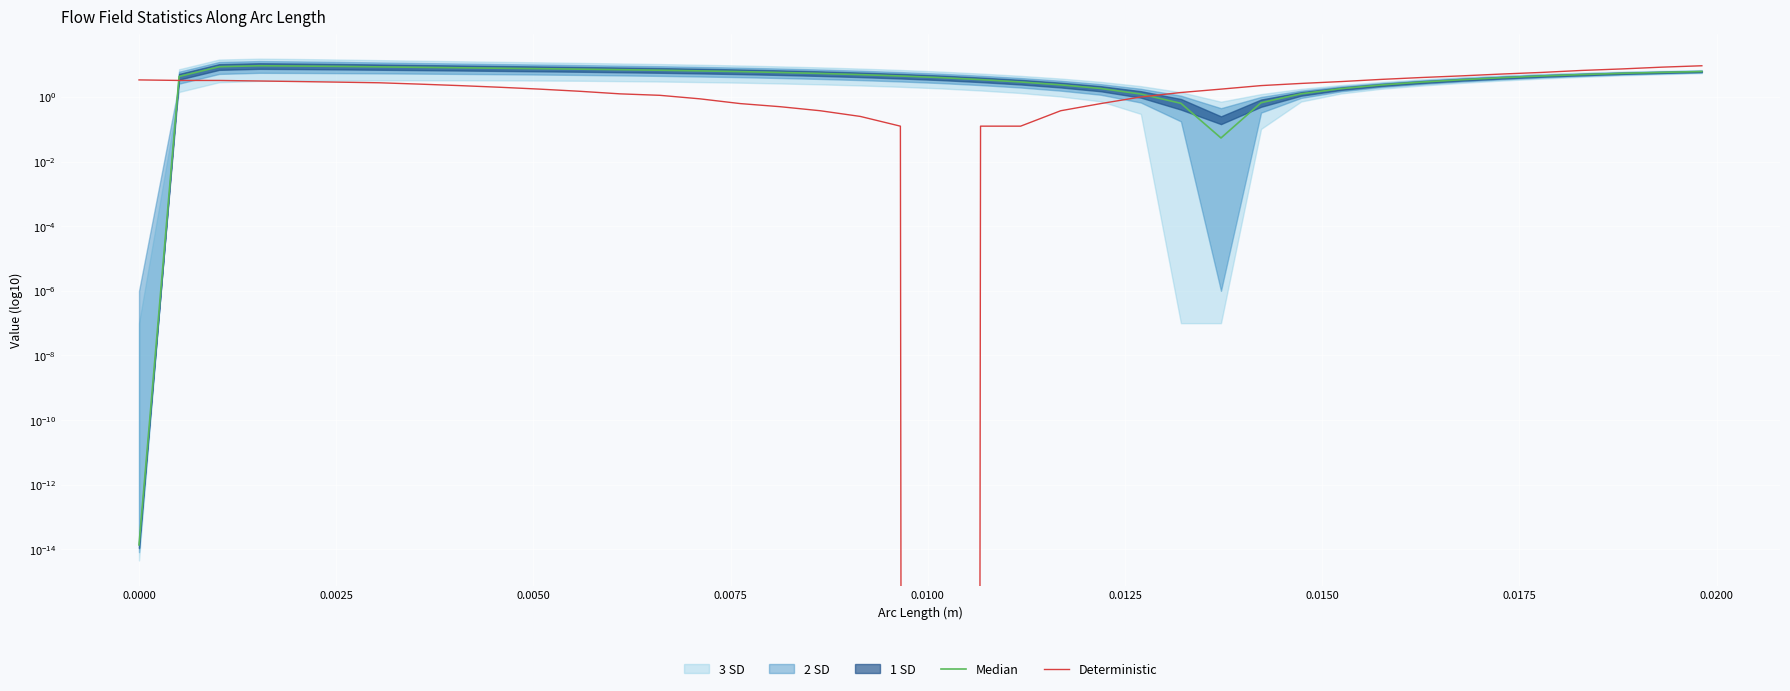

Is it true that Median equals 1.3 at 15?

False